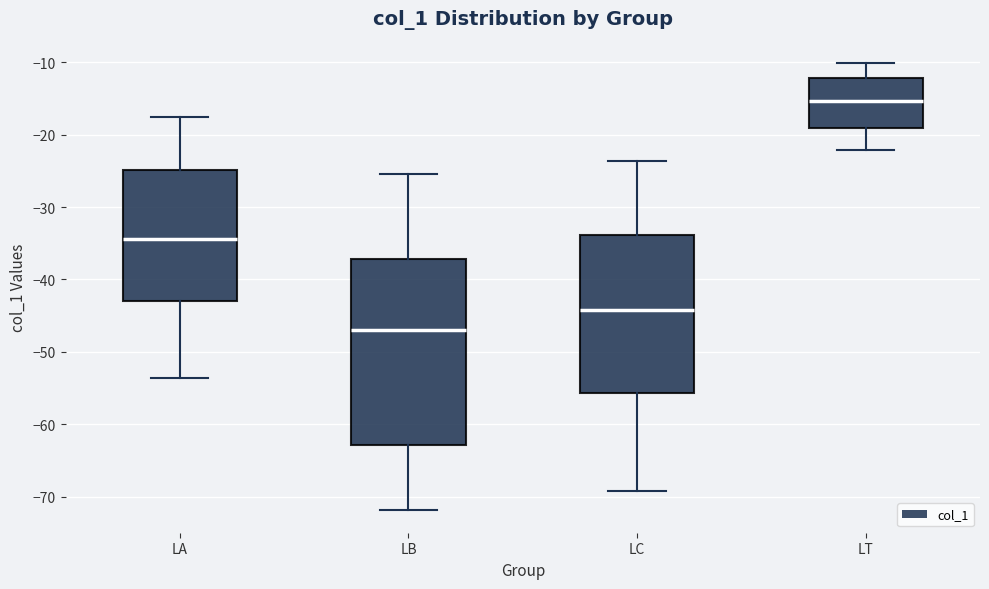

Where does the median line of the box for LC sit on the y-axis? The values are not printed on the chart, so give them approximately, as read against the axis.

-44